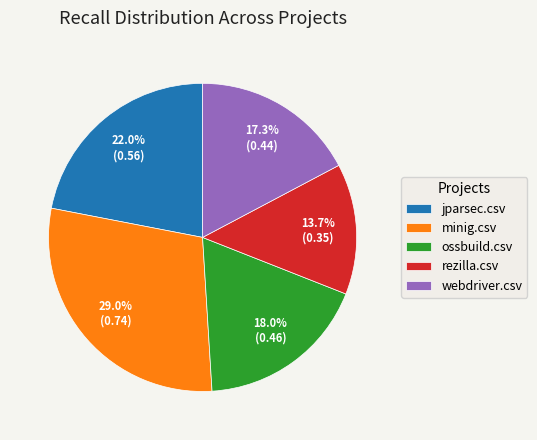

Is there a majority slice in this chart?

No